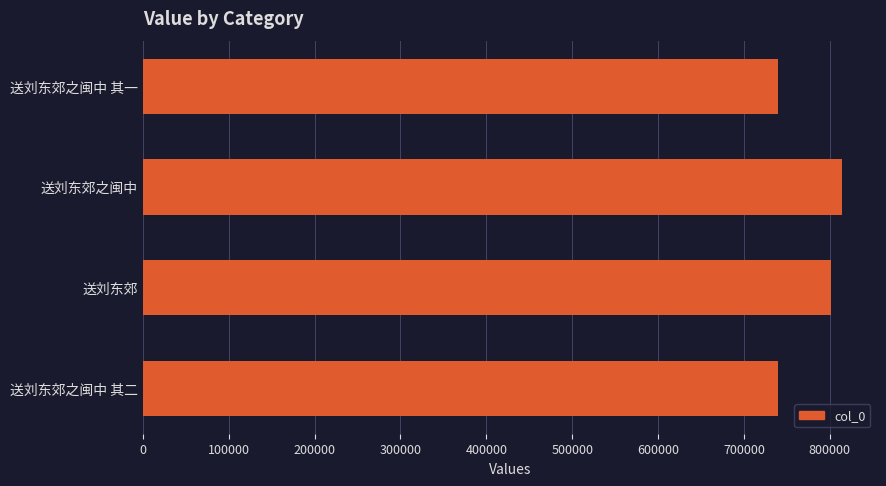

What is the sum of all values?

3095340